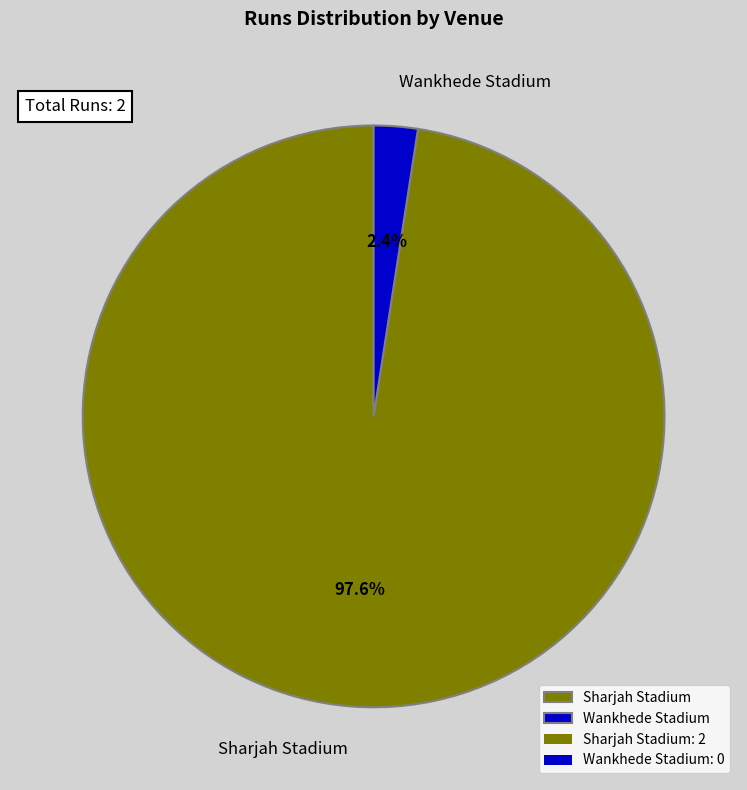

Which slice is the largest?

Sharjah Stadium